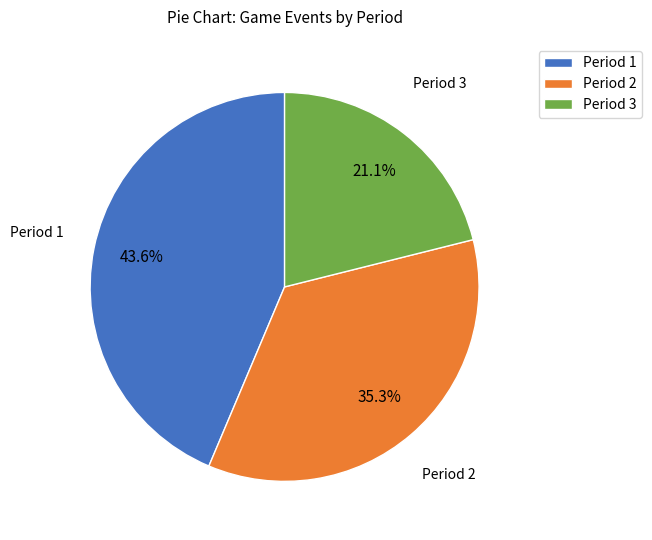

Count the number of slices in the pie.

3